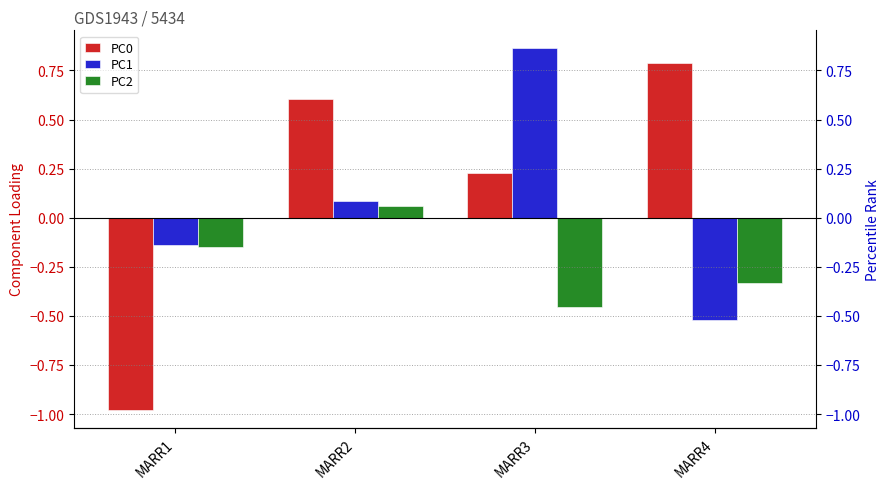

At which category is the sum across all series the highest?

MARR2